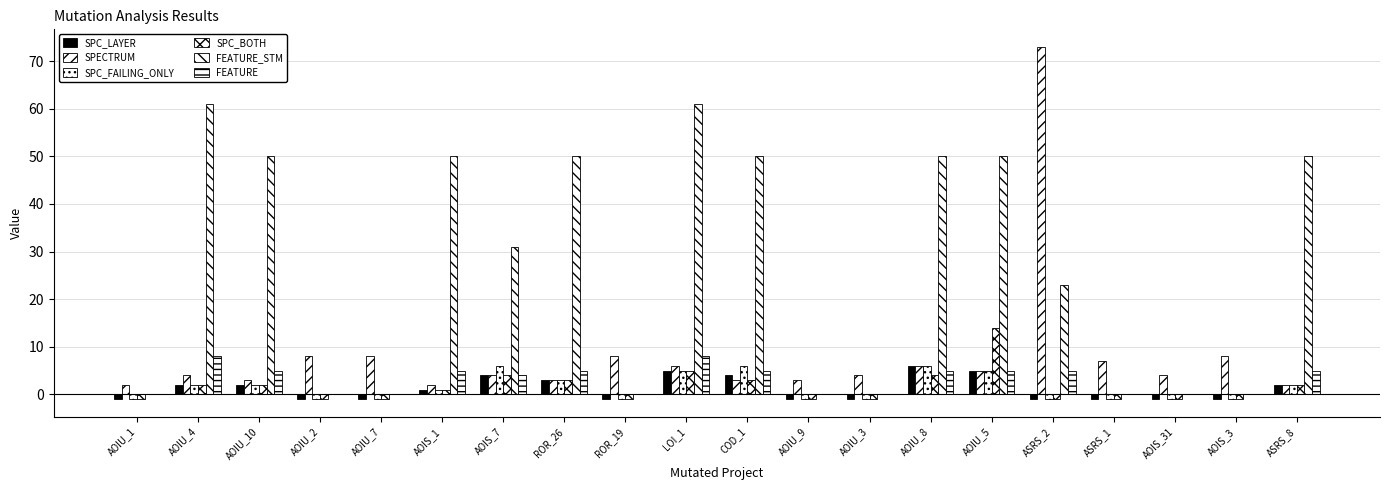

What is the sum of the FEATURE_STM values at AOIU_1 and AOIS_1?

50